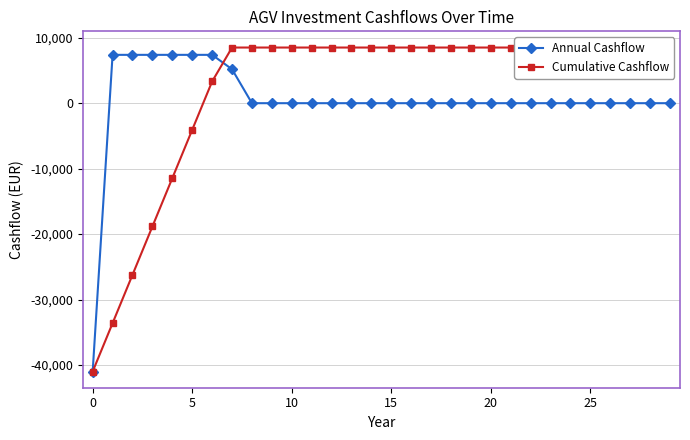

What is the highest value of the Annual Cashflow series?

7386.3